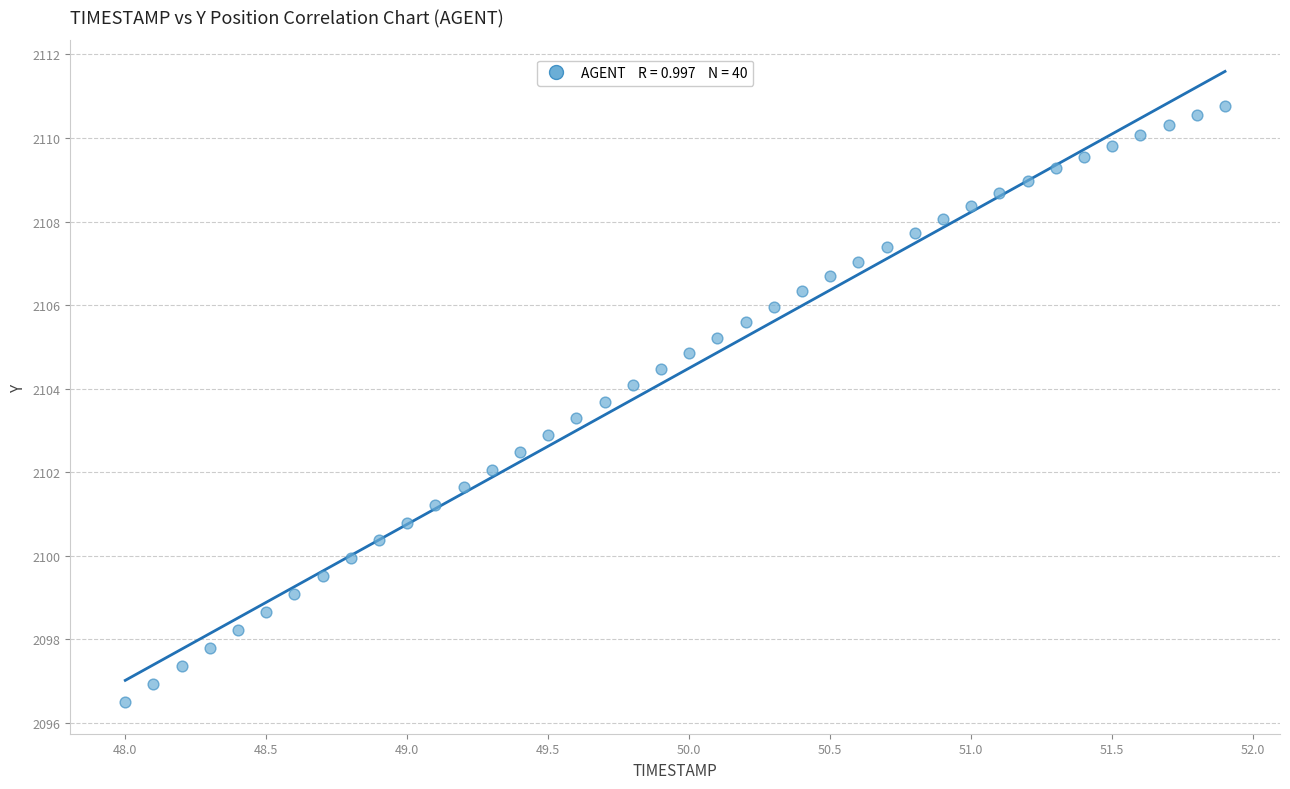

What is the range of X values (max minus min)?

3.9